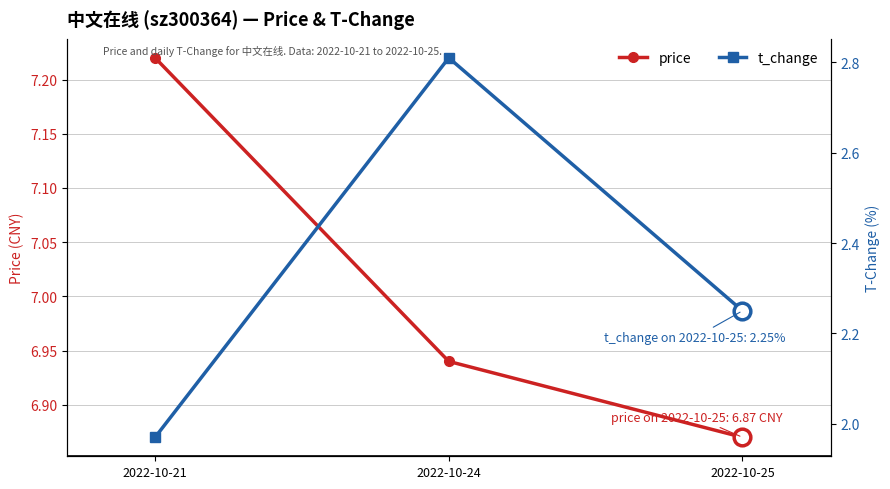

Is it true that t_change equals 0.7 at 2022-10-24?

False